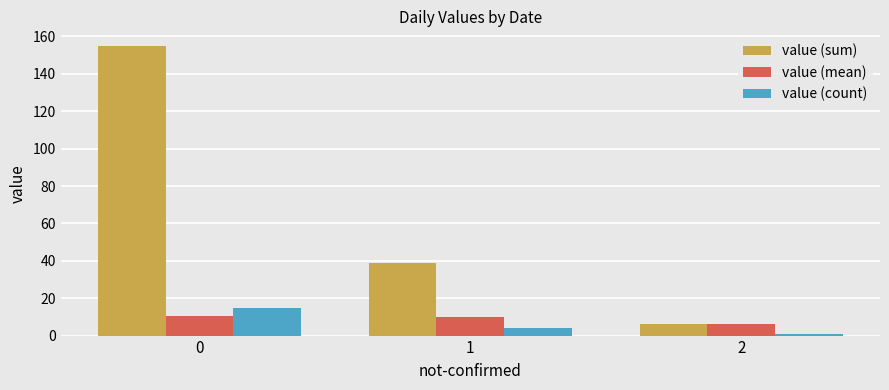

What is the sum of all value (mean) values?

26.1